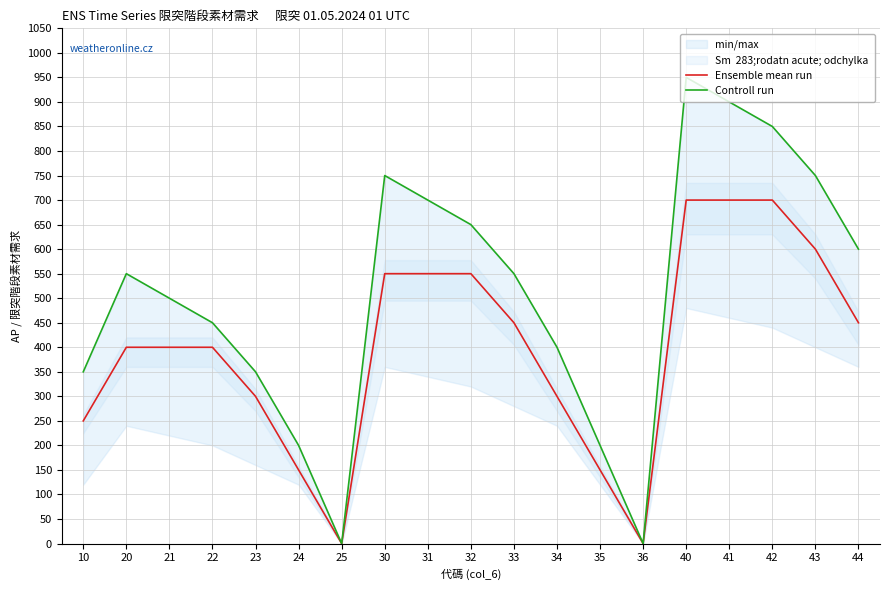

What is the maximum value shown in the chart?

950